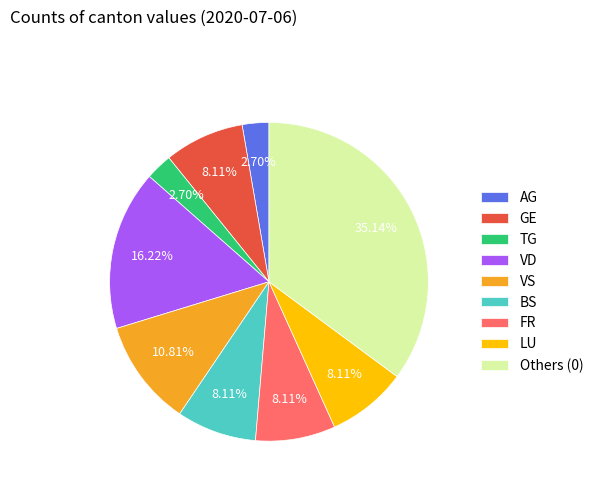

Does any single category account for the majority?

No